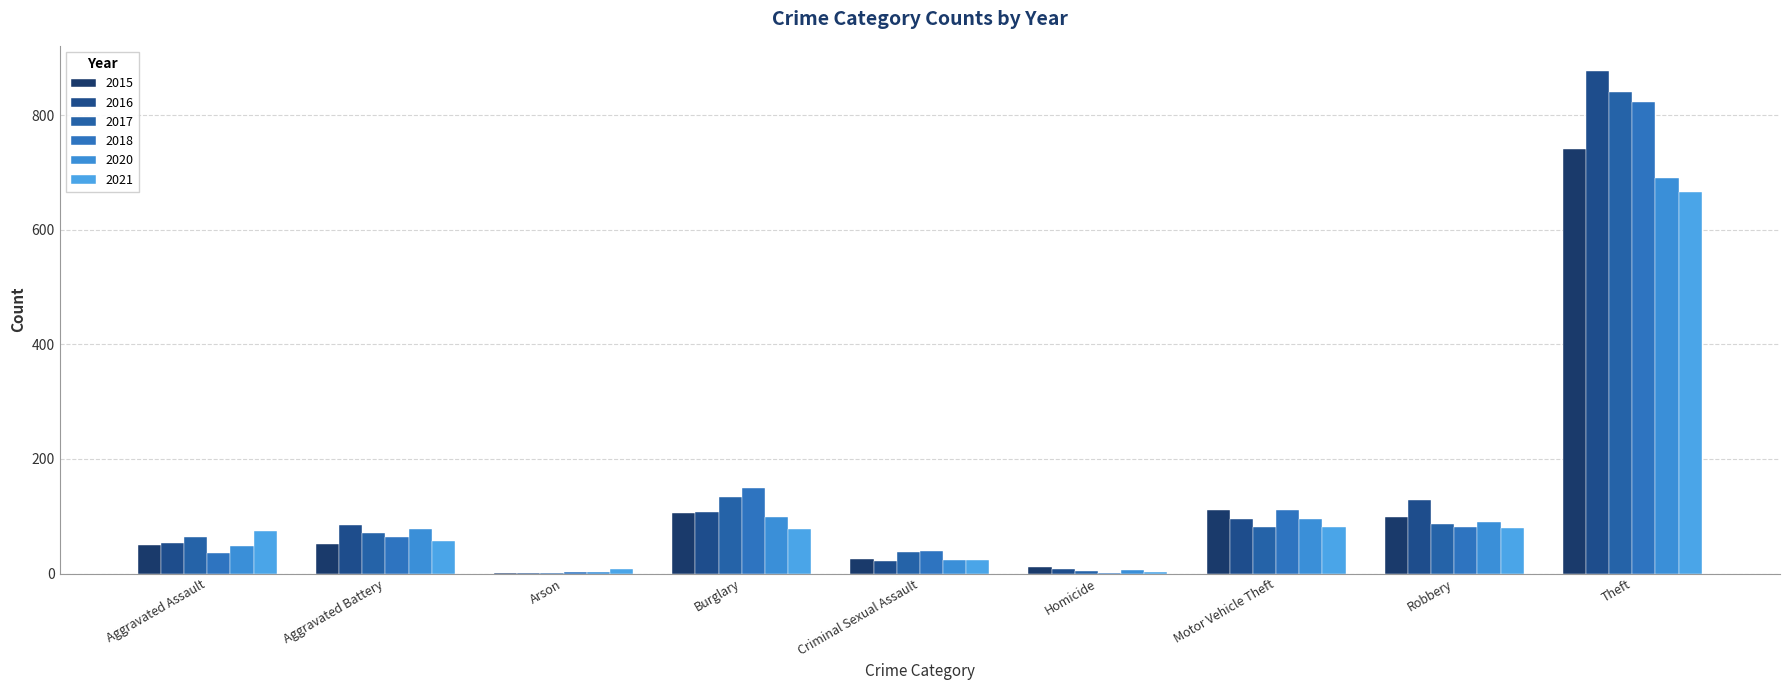

How many groups of bars are there?

9